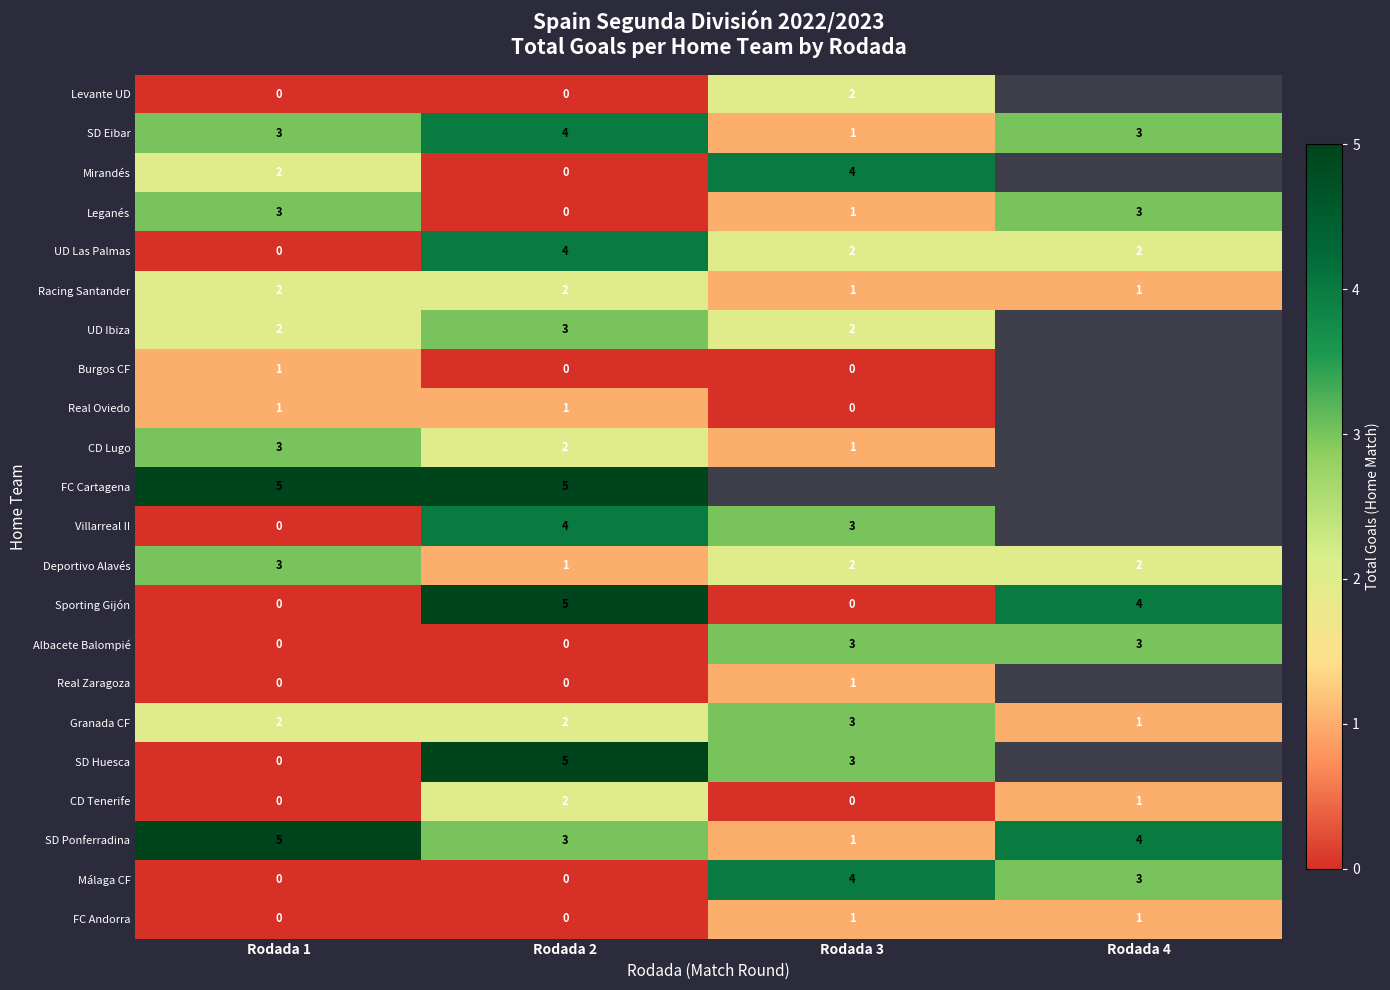

Which category has the lowest value in the UD Las Palmas series?

Rodada 1